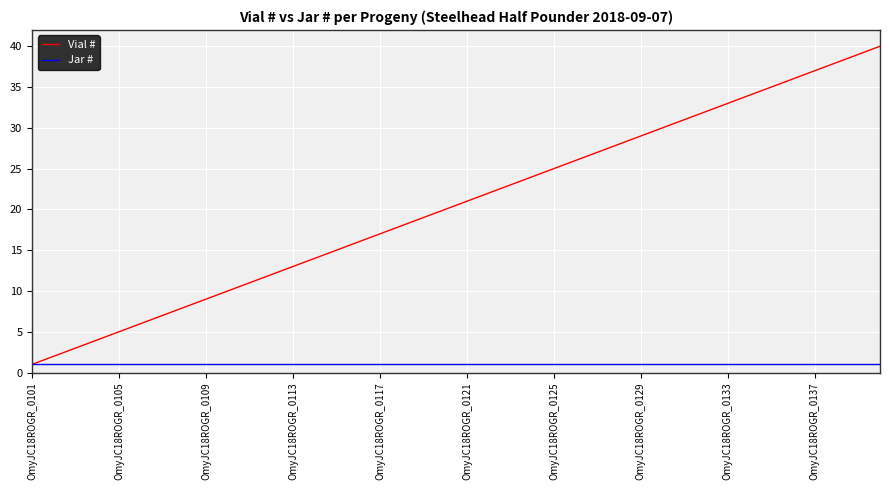

Which series has the largest range (max minus min)?

Vial #